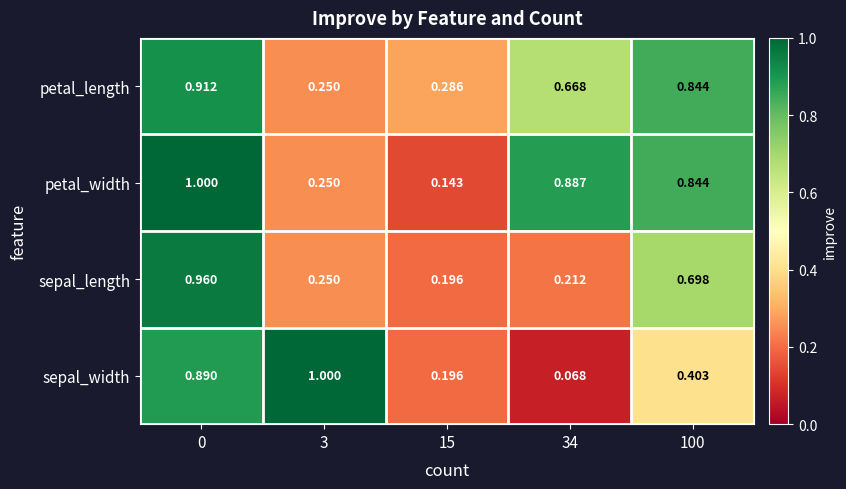

Which series has the largest range (max minus min)?

sepal_width